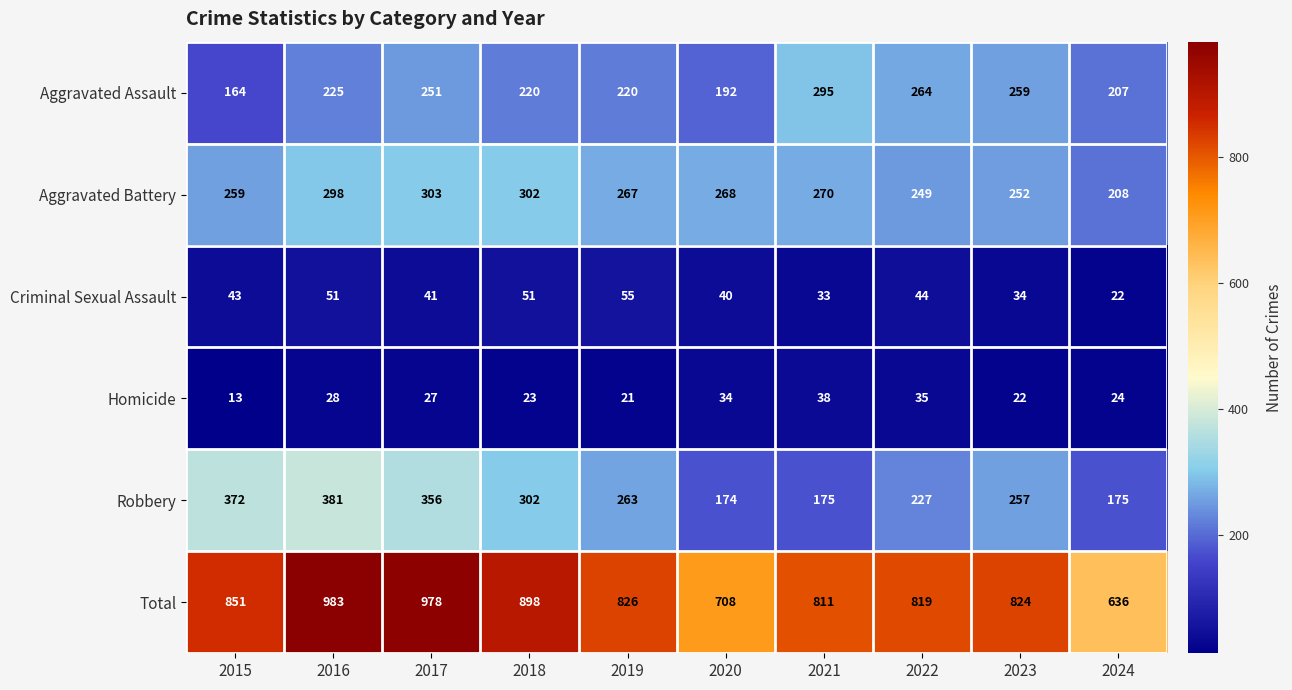

Which series has the largest range (max minus min)?

Total